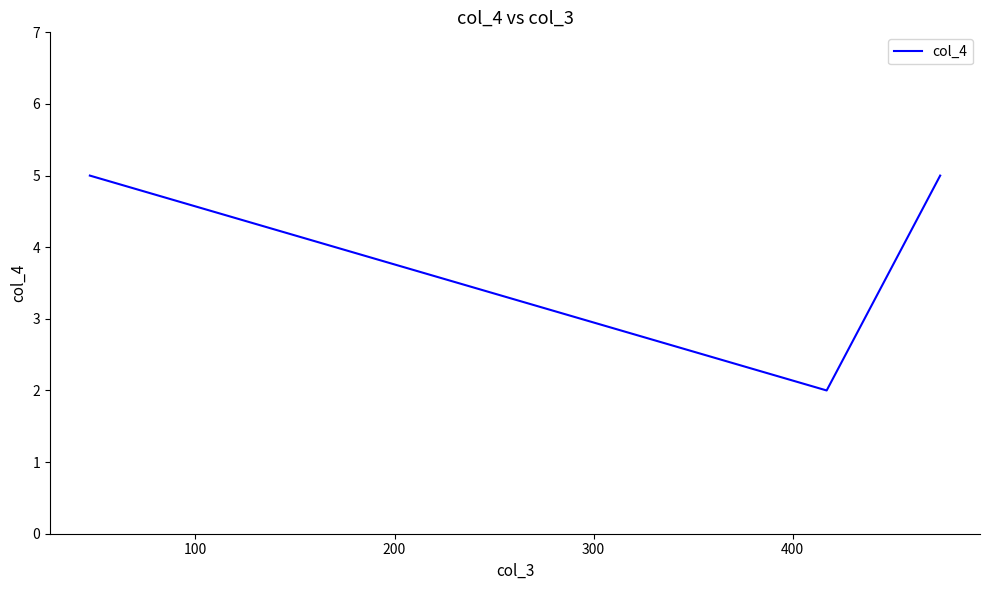

What is the difference between the second highest and minimum values?

3